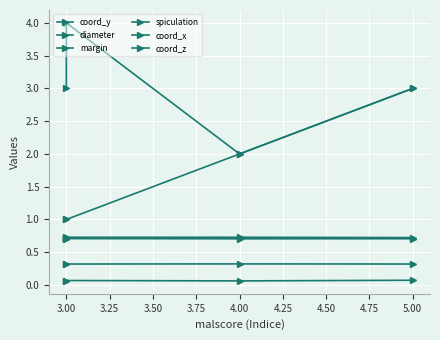

How many data points in margin are above 3?

1